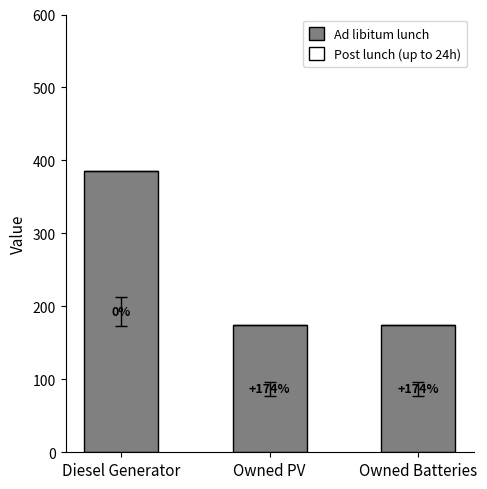

Does the chart contain any negative values?

No